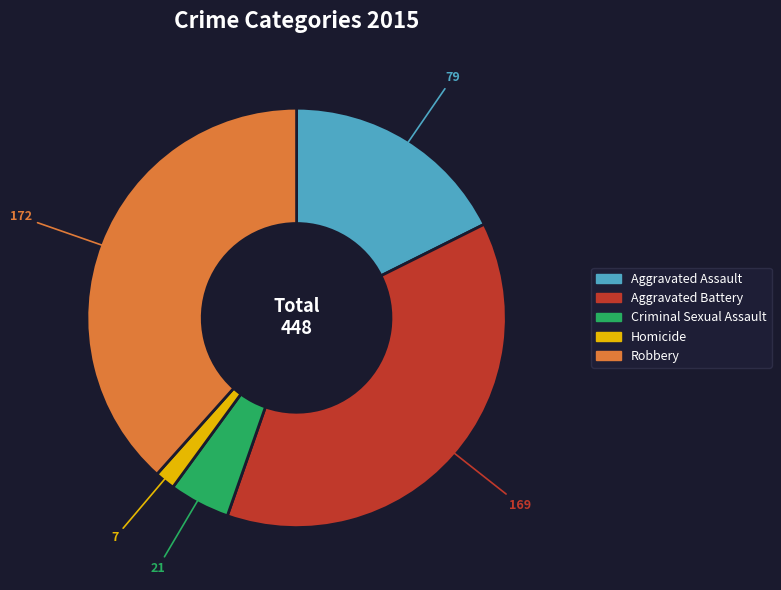

Which category has the biggest portion of the pie?

Robbery